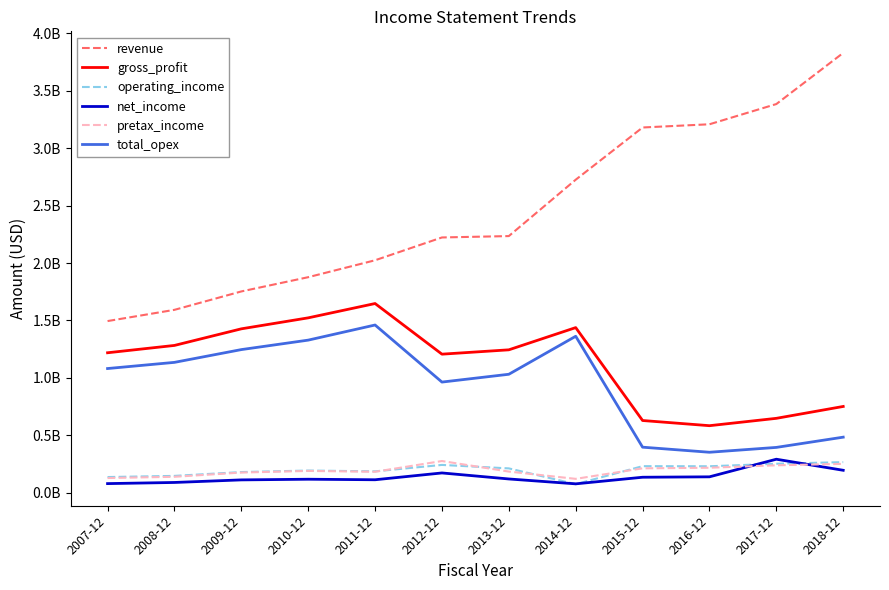

What are all the series names shown in the legend?

revenue, gross_profit, operating_income, net_income, pretax_income, total_opex